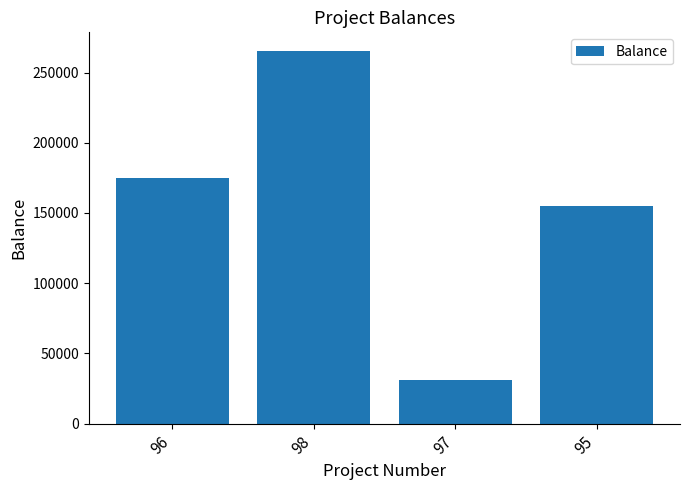

How many bars are there in total?

4